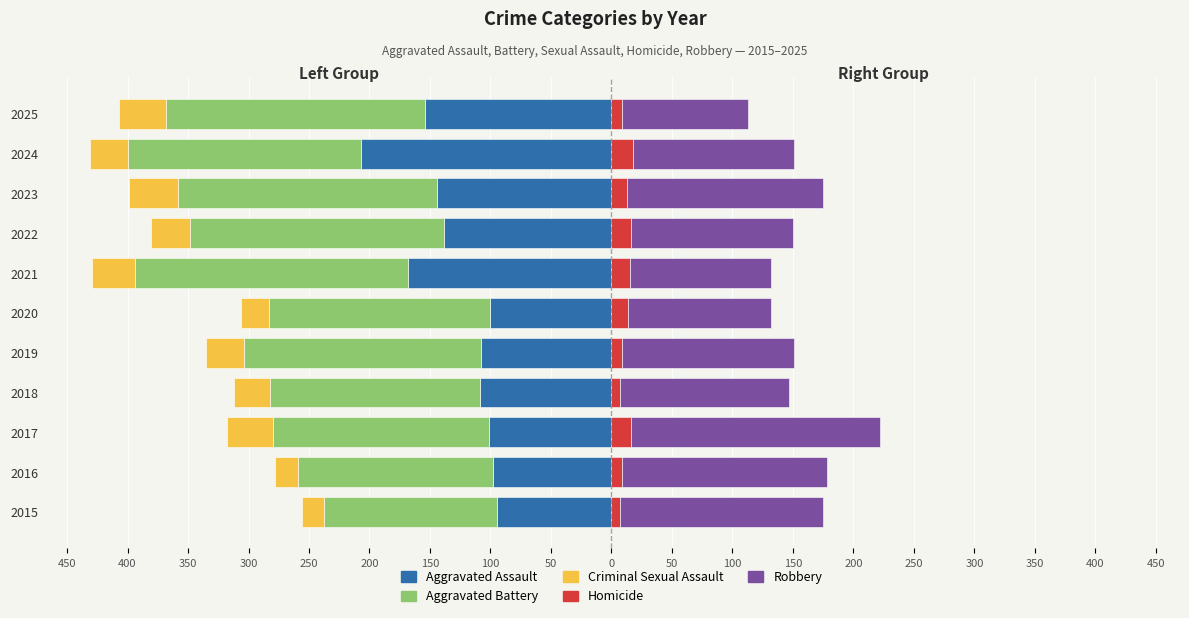

Count the number of data series in this chart.

5